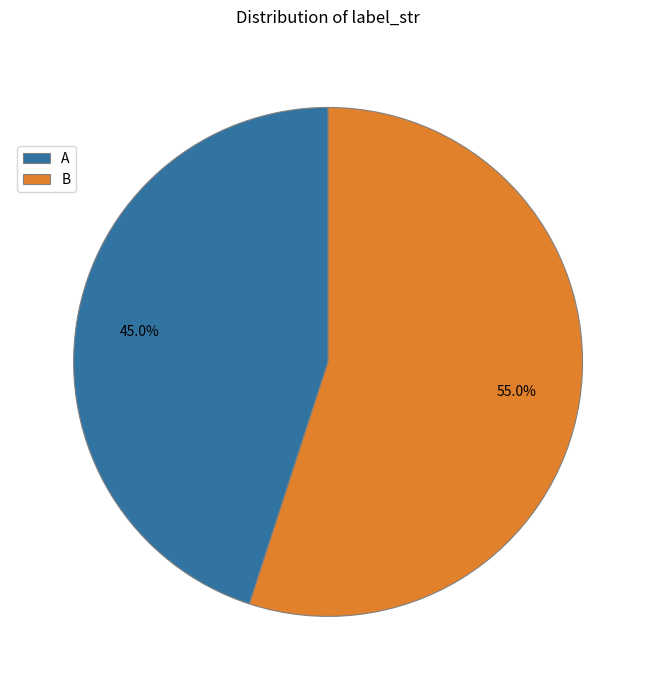

To the nearest percent, what is the difference between the B and A slice percentages?

10%